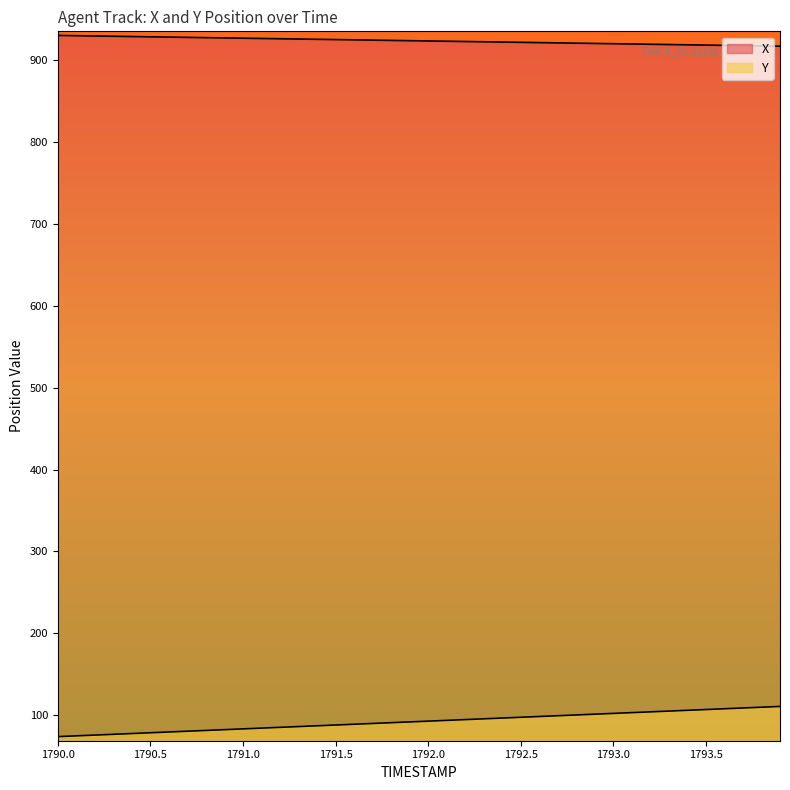

Which has a higher value, 1790.6 or 1790.3?

1790.3